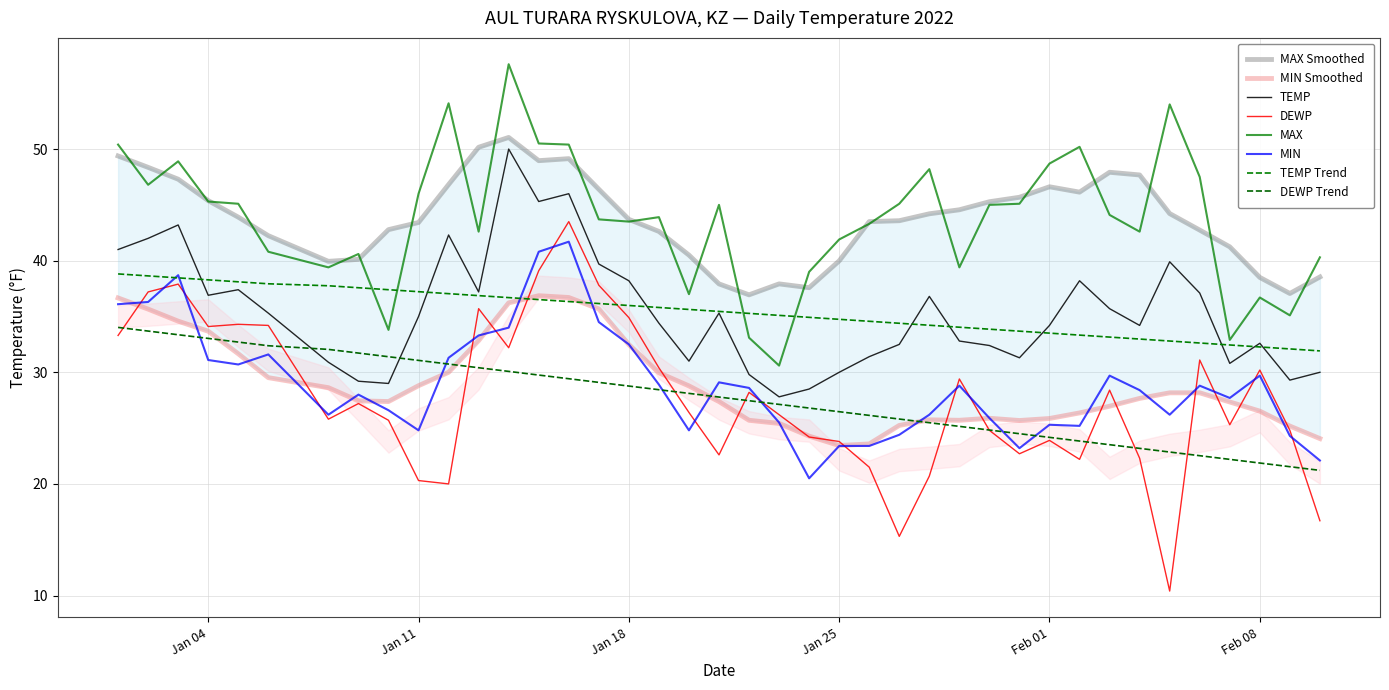

True or false: TEMP and DEWP cross at least once.

False